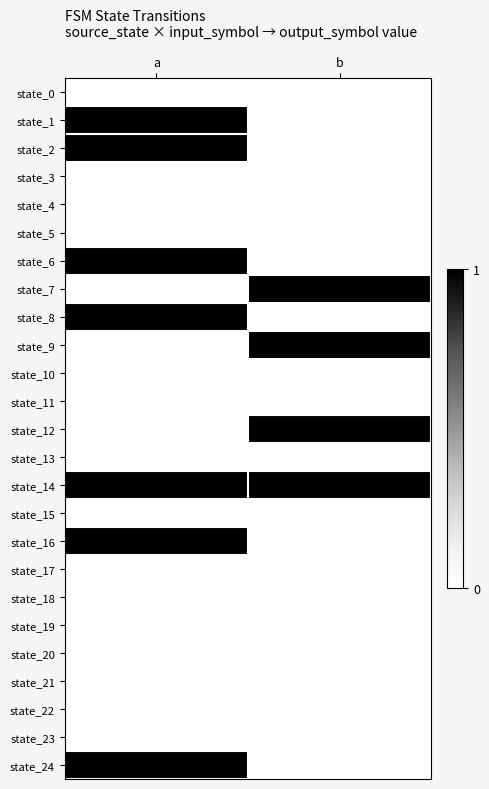

Which series has the largest total across all categories?

state_14